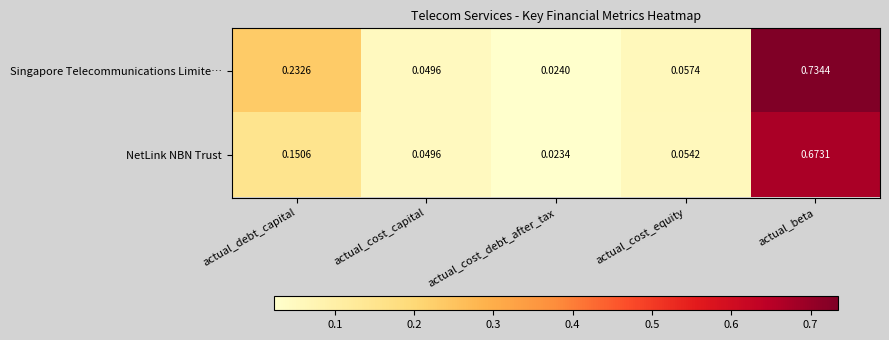

Between actual_debt_capital and actual_cost_capital, which series saw the biggest shift?

Singapore Telecommunications Limite…